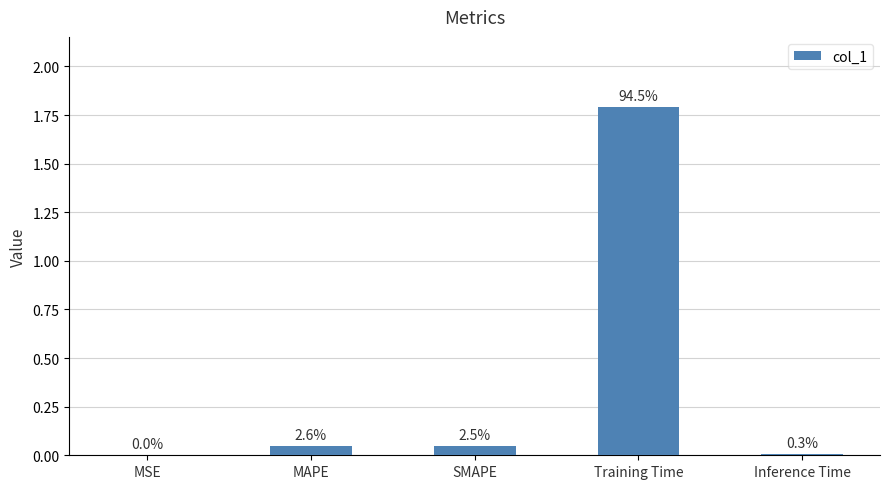

The chart shows a value of 0.0 at MSE. True or false?

True